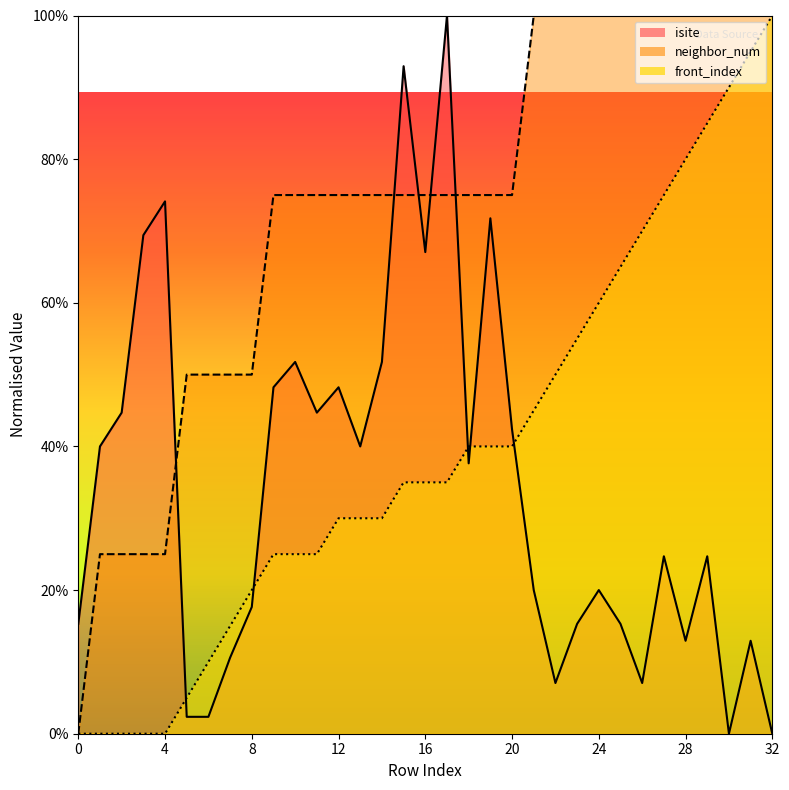

True or false: isite has more than 2 interior local peaks.

True